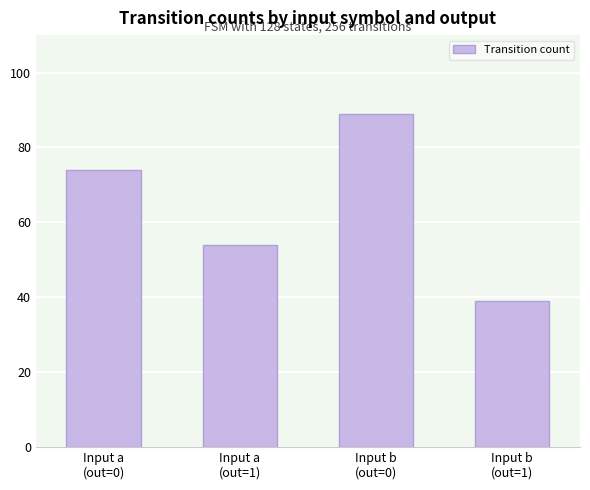

What is the approximate value at Input b
(out=1), to the nearest 10?

40